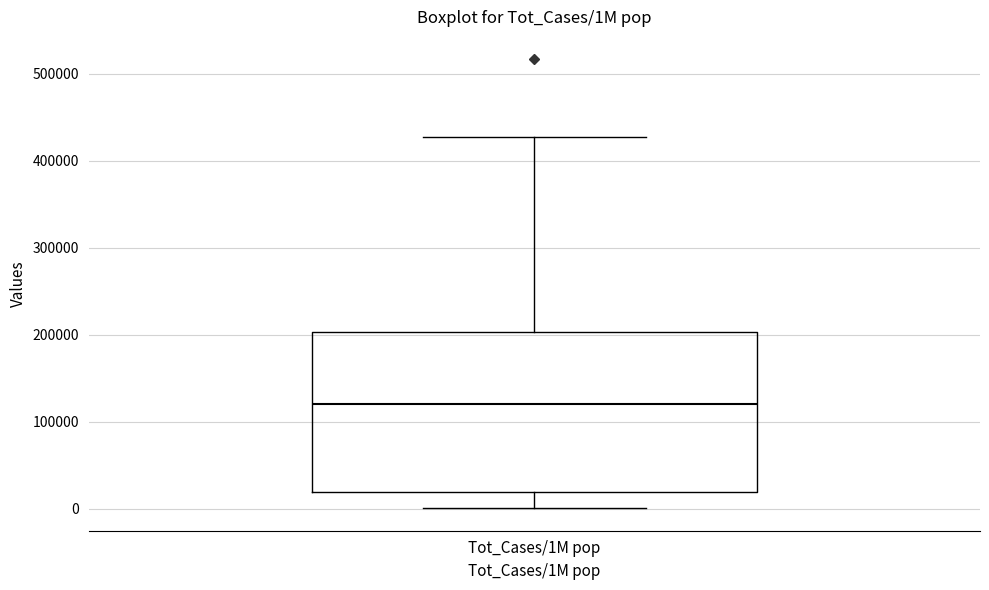

Read this box plot against the y-axis: the position of the median line, the range covered by the box, and the ends of both whiskers. The values are not printed on the chart, so give them approximately, as read against the axis.

median 120000, box 20000 to 200000, whiskers 0 to 430000